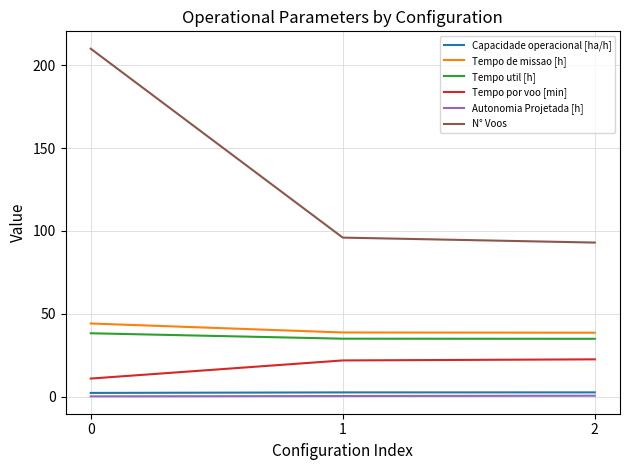

Which series has the largest total across all categories?

N° Voos